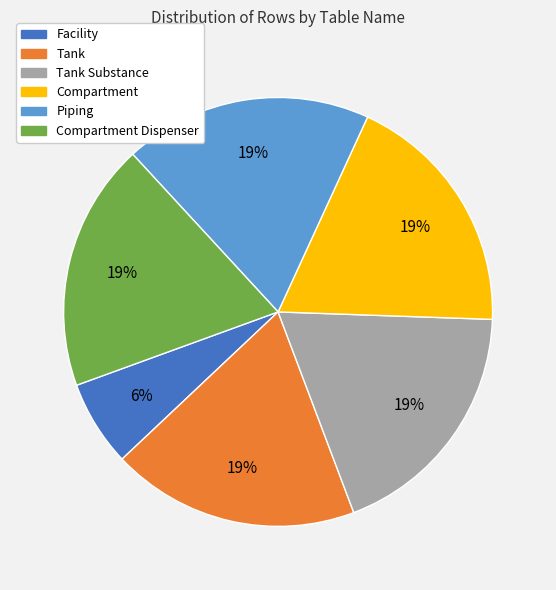

Is the sum of Compartment Dispenser and Piping greater than half?

No